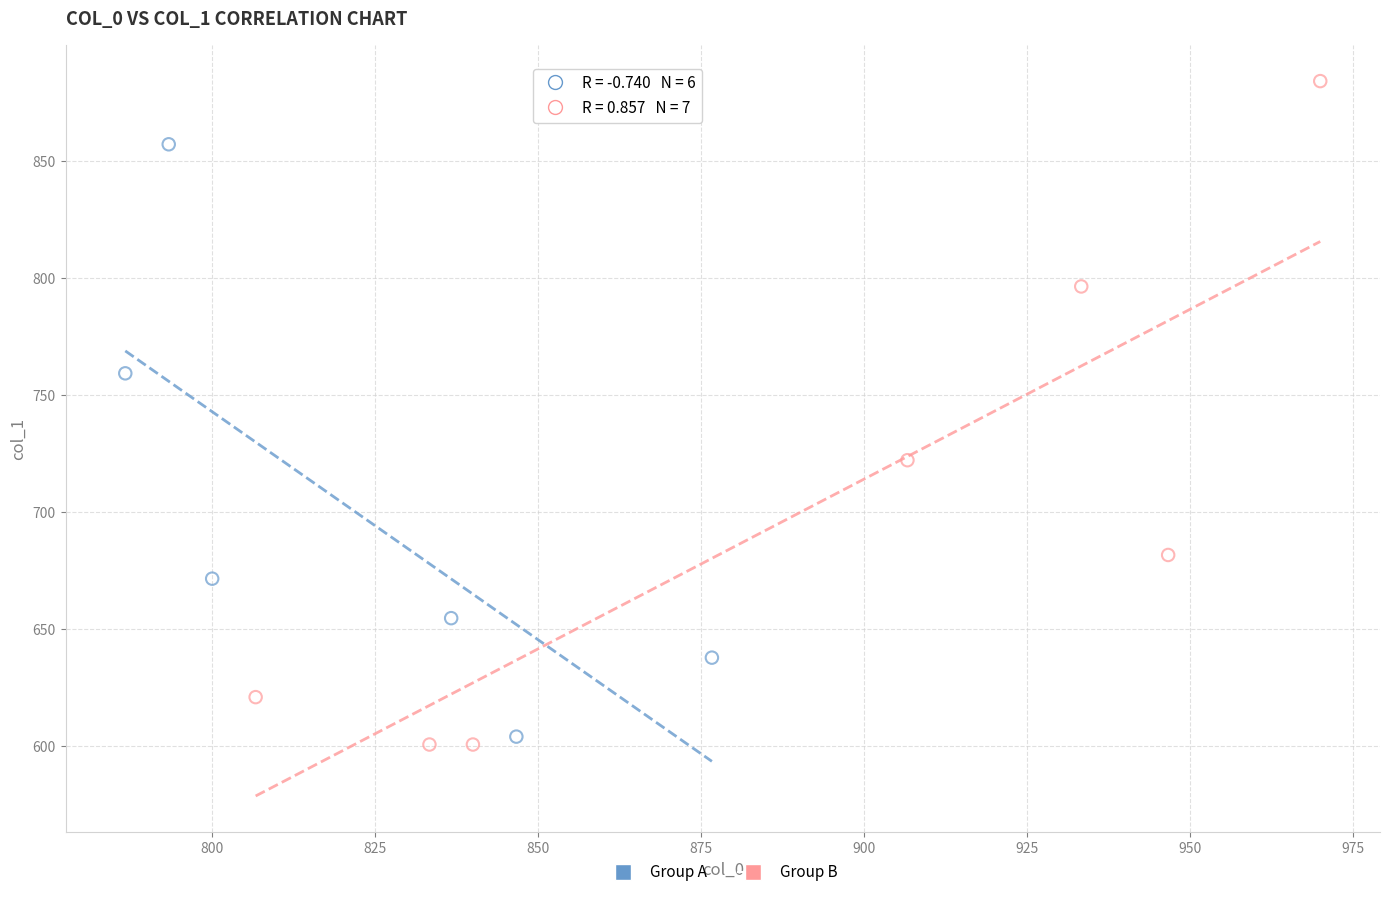

Which series contains the highest Y value?

Group B